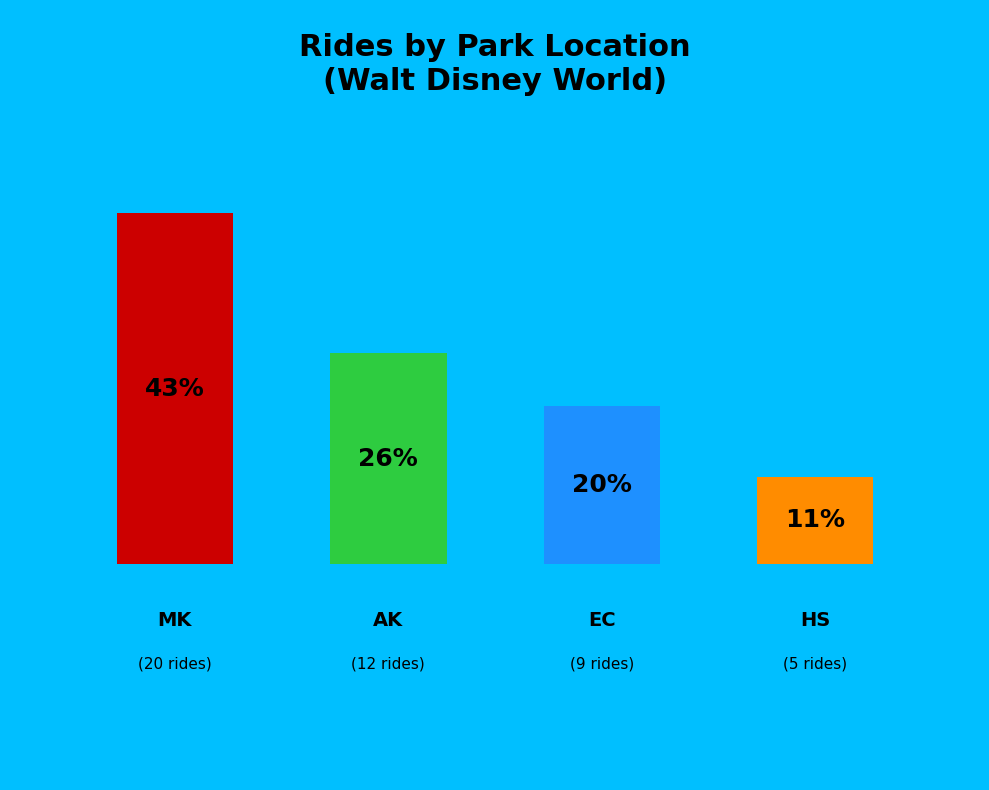

Count the number of slices in the pie.

4